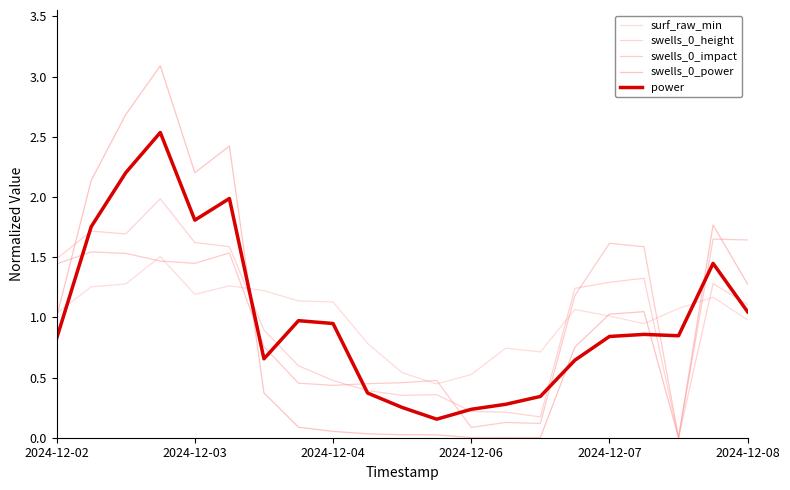

How many distinct data groups are displayed?

5